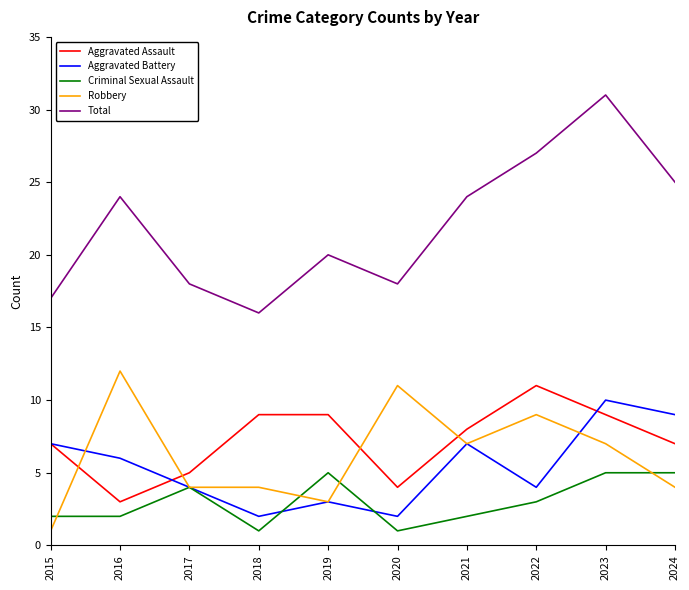

At which category is the sum across all series the highest?

2023